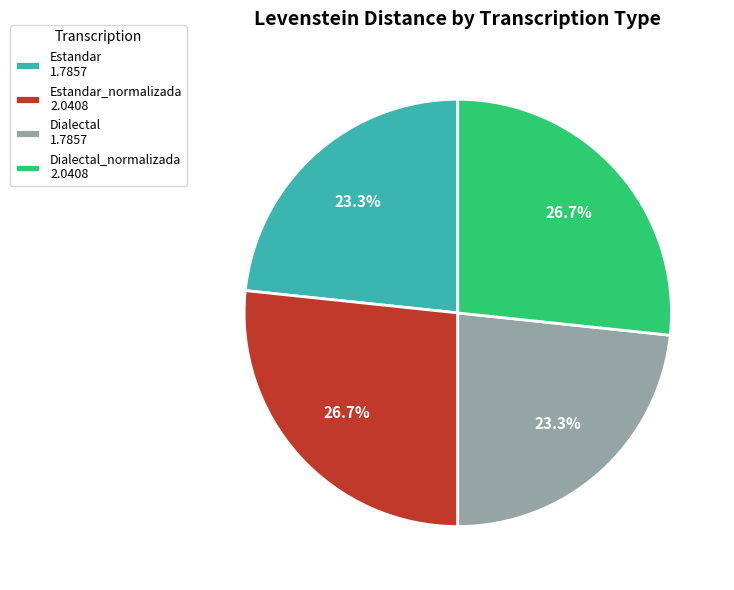

What is the ratio of the value at Estandar_normalizada 2.0408 to the value at Dialectal 1.7857?

1.1